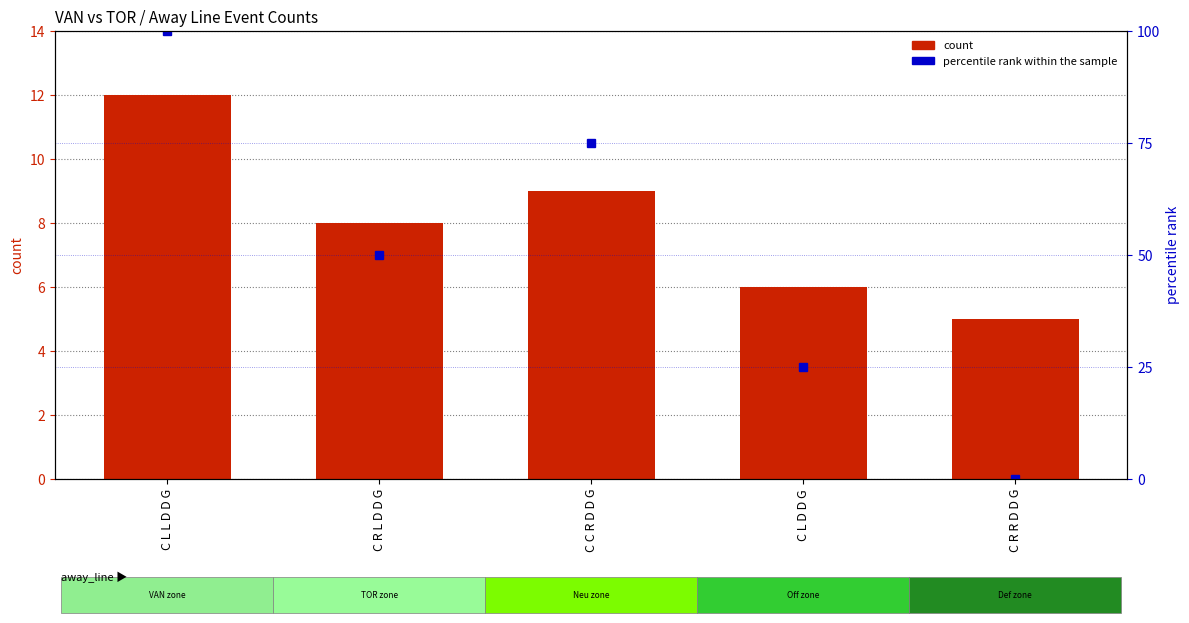

Count the percentile rank within the sample values in the range 25 to 75.

3